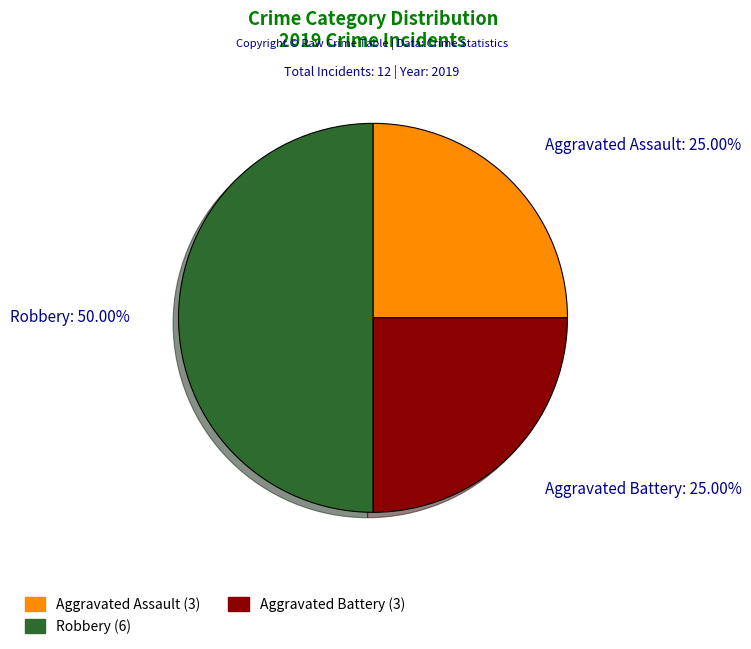

Does Robbery (6) represent more than half of the total?

No